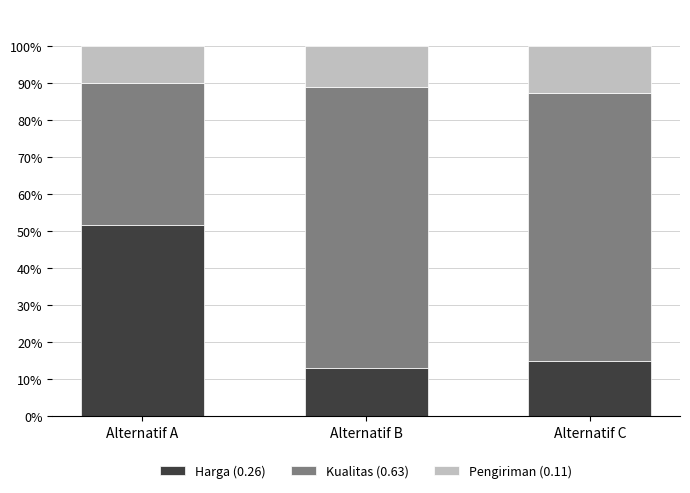

What is the average value of the Harga (0.26) series?

26.5